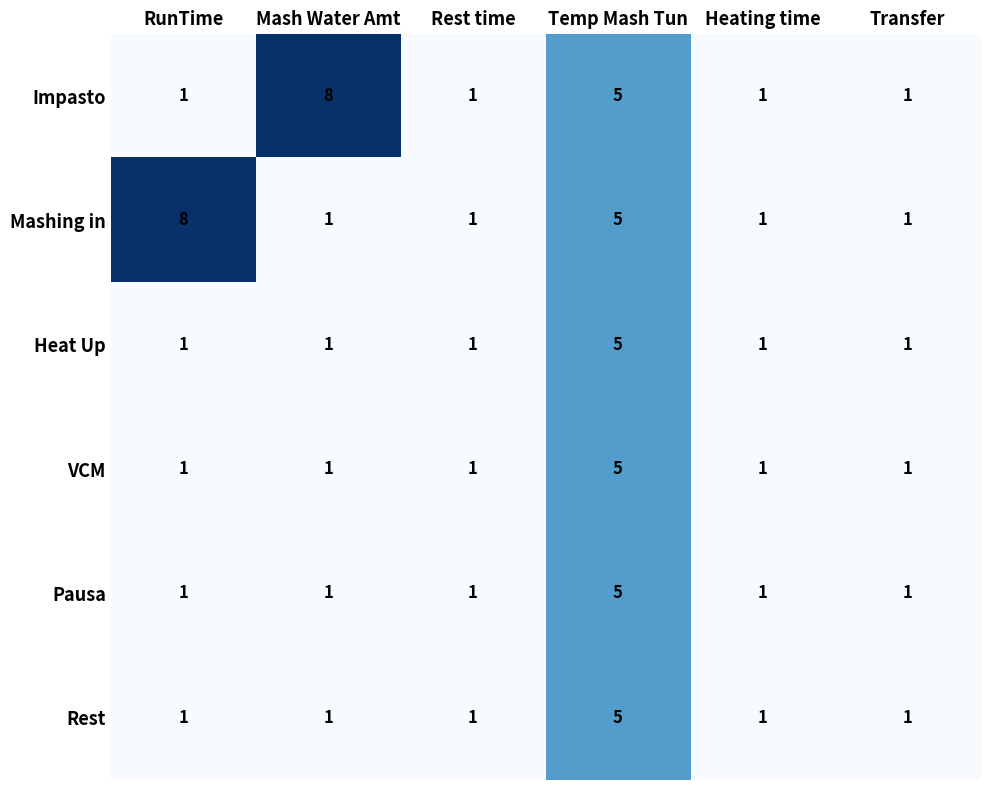

Which series changed the most between Mash Water Amt and Transfer?

Impasto